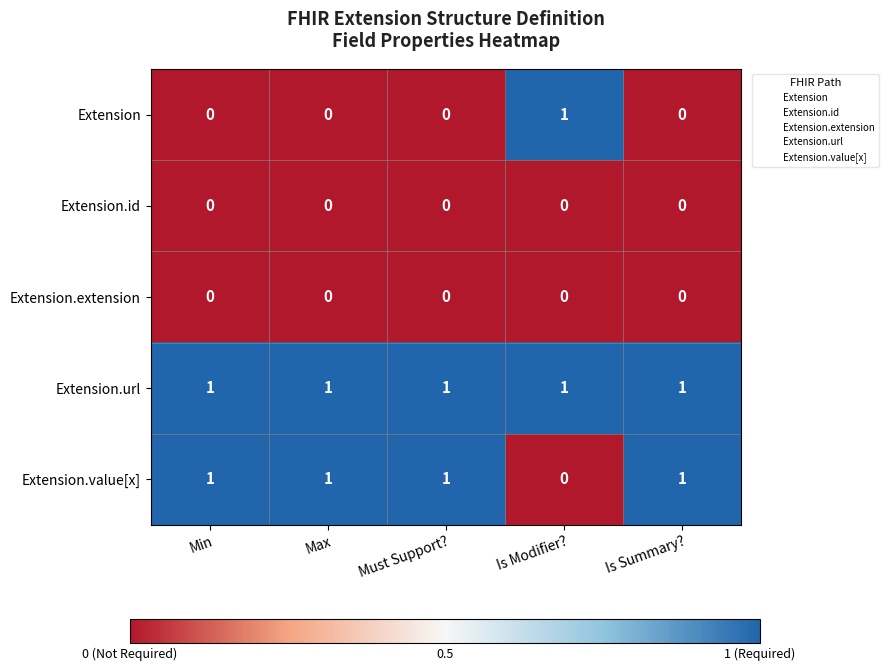

Count the Extension values in the range 0 to 1.

5